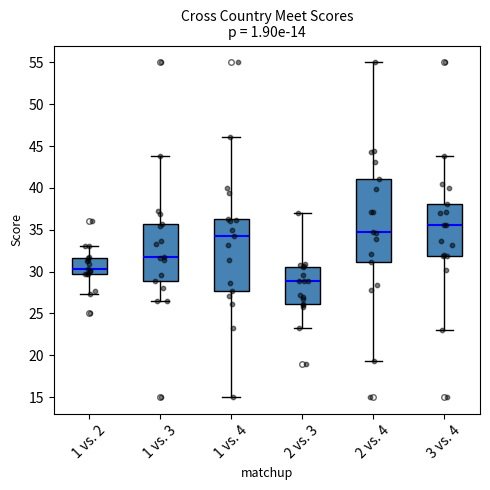

Comparing the boxes themselves (not the whiskers), which one is the tallest?

2 vs. 4